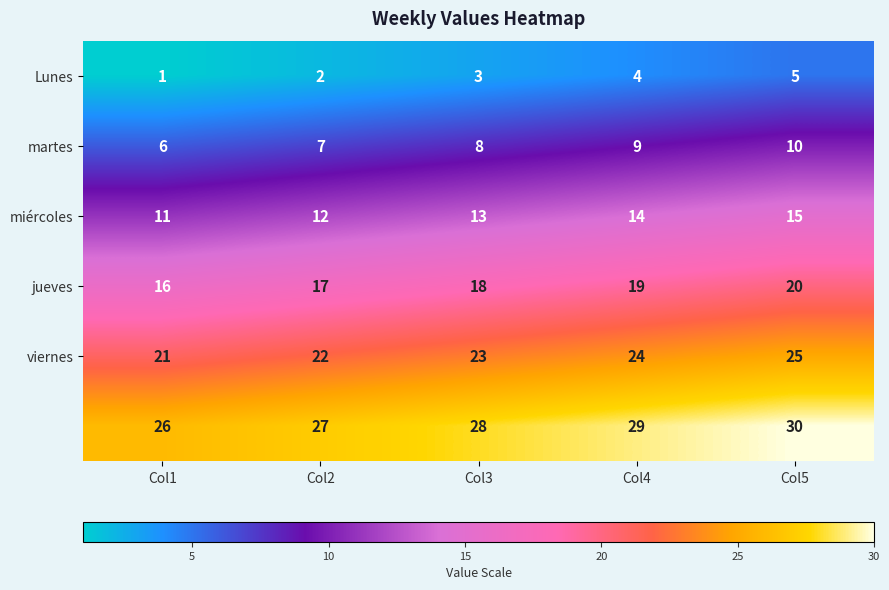

What is the maximum value shown in the chart?

30